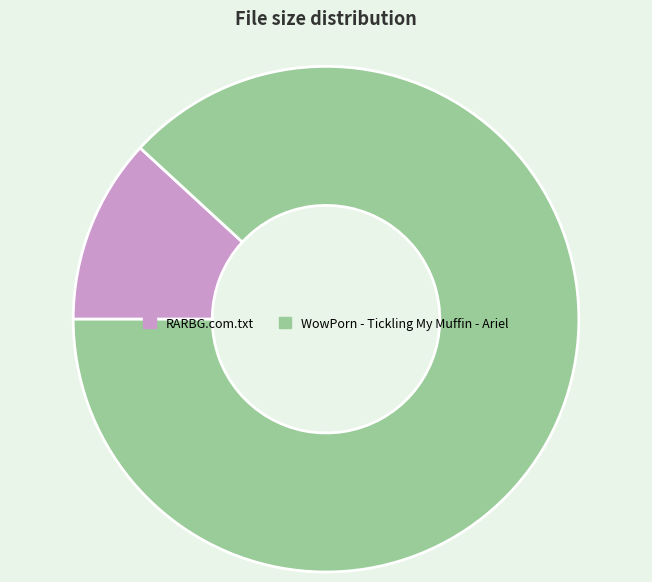

What is the ratio of the value at WowPorn - Tickling My Muffin - Ariel to the value at RARBG.com.txt?

7.4